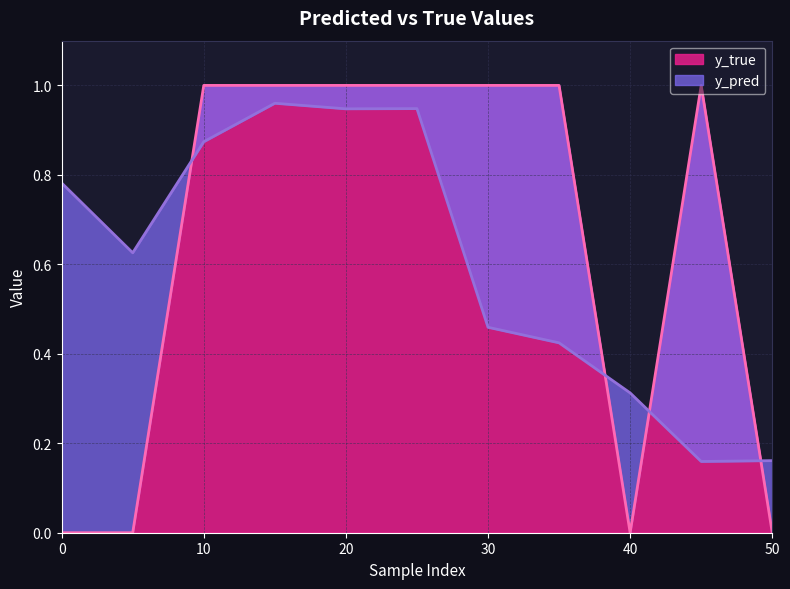

List the labels in order of y_pred value, smallest first.

45, 50, 40, 35, 30, 5, 0, 10, 20, 25, 15